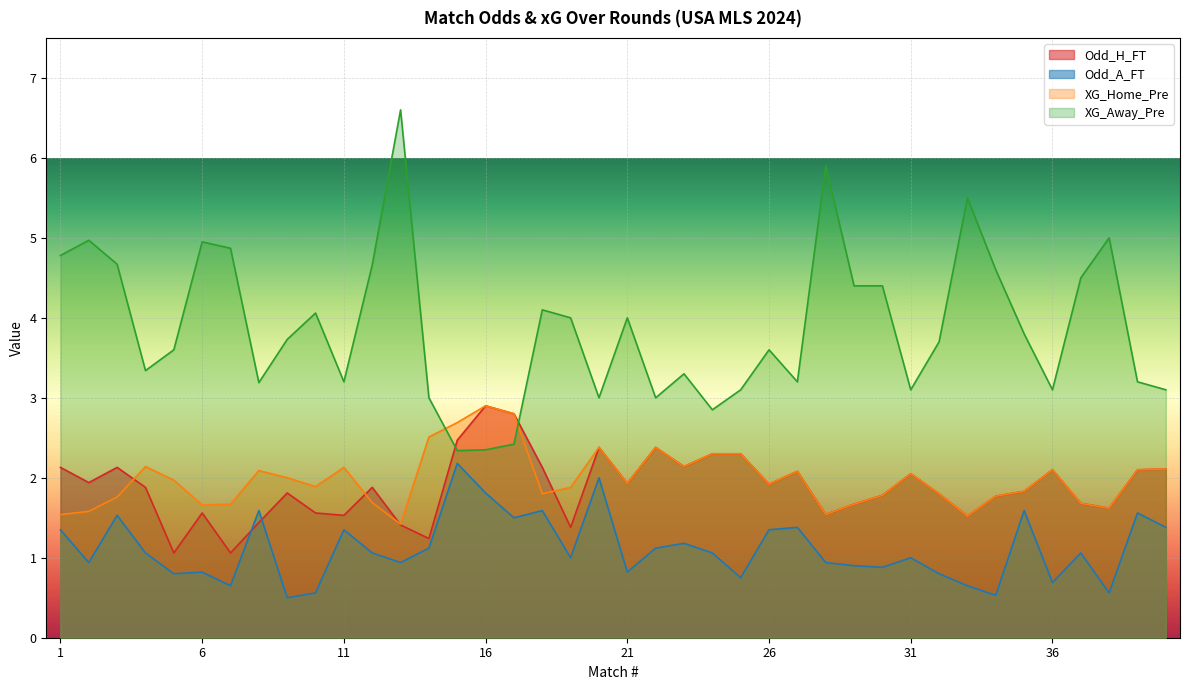

What is the smallest value displayed?

0.5